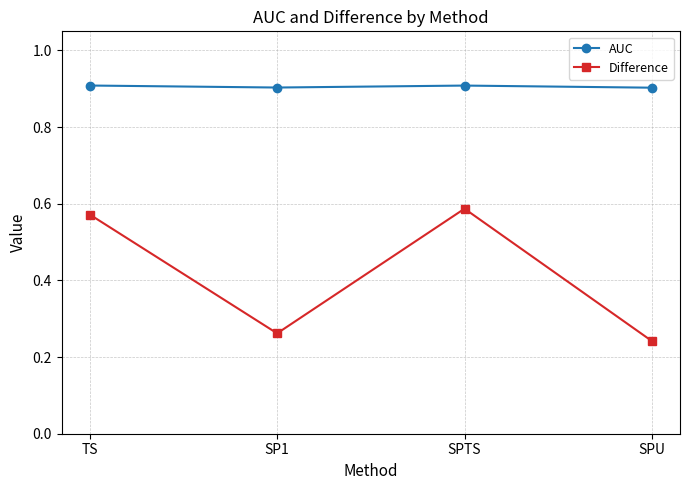

What is the total value across all series at SPTS?

1.5